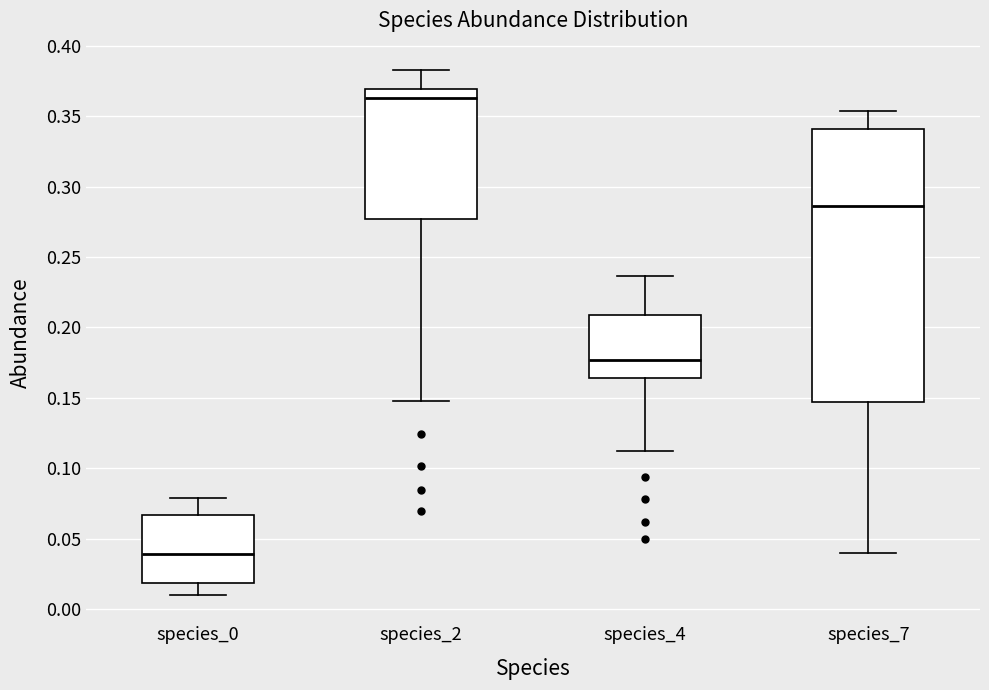

Comparing the boxes themselves (not the whiskers), which one is the tallest?

species_7